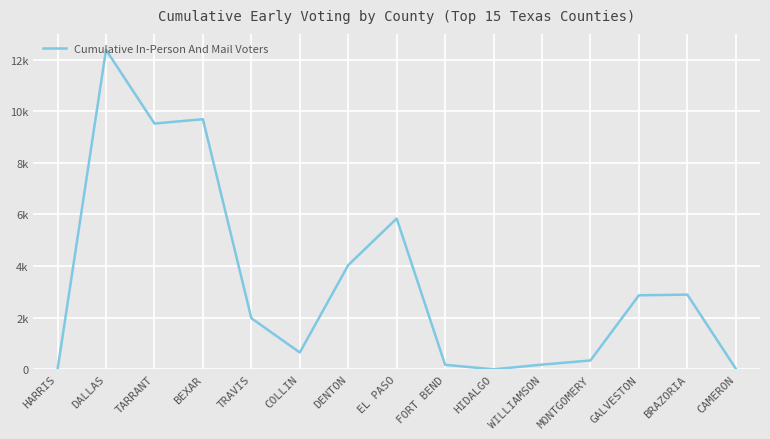

Which has a higher value, MONTGOMERY or BEXAR?

BEXAR